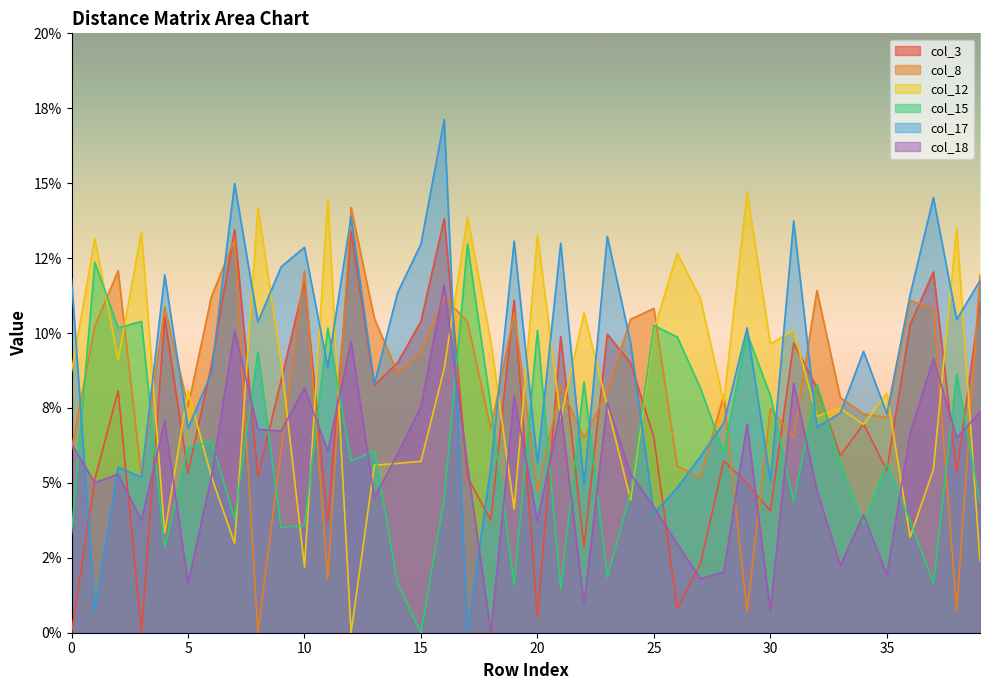

How many distinct data groups are displayed?

6